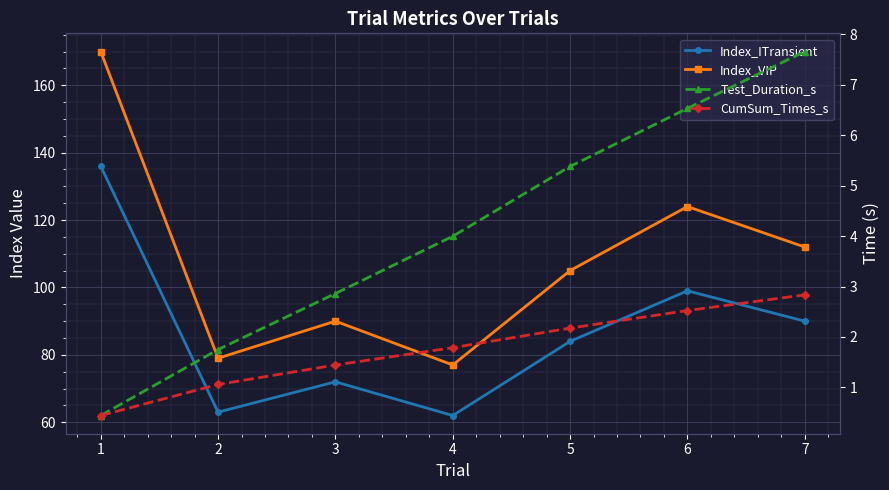

How many lines are shown in the chart?

4